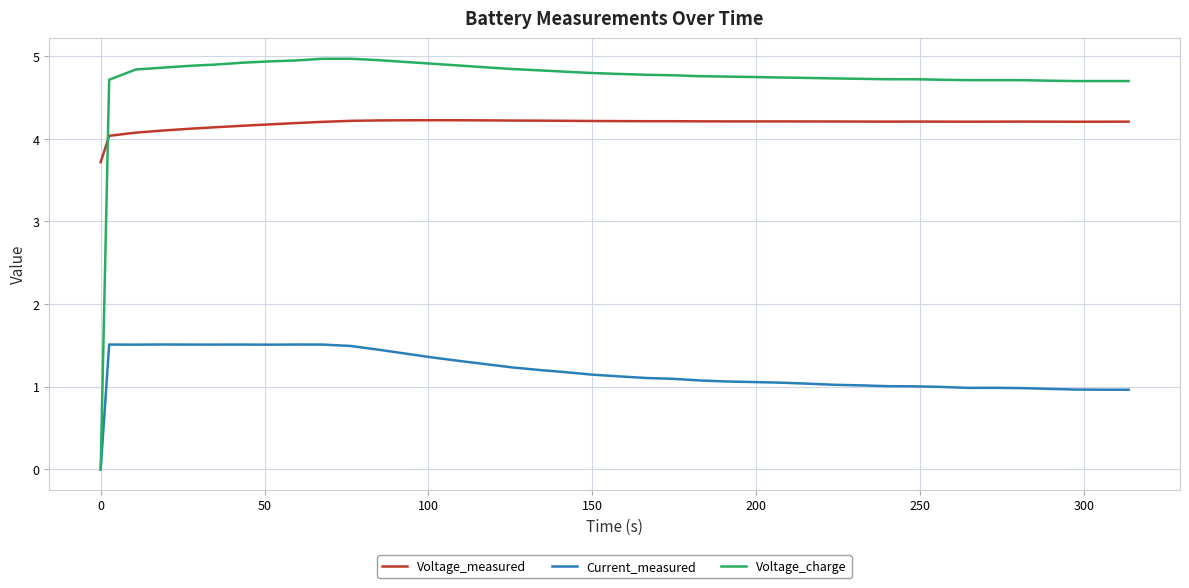

True or false: Current_measured and Voltage_measured cross at least once.

False